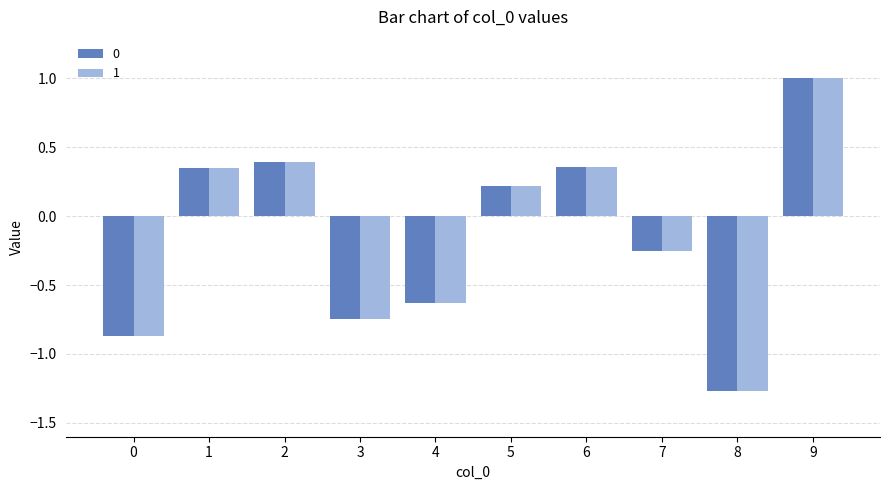

What is the sum of all 0 values?

-1.5